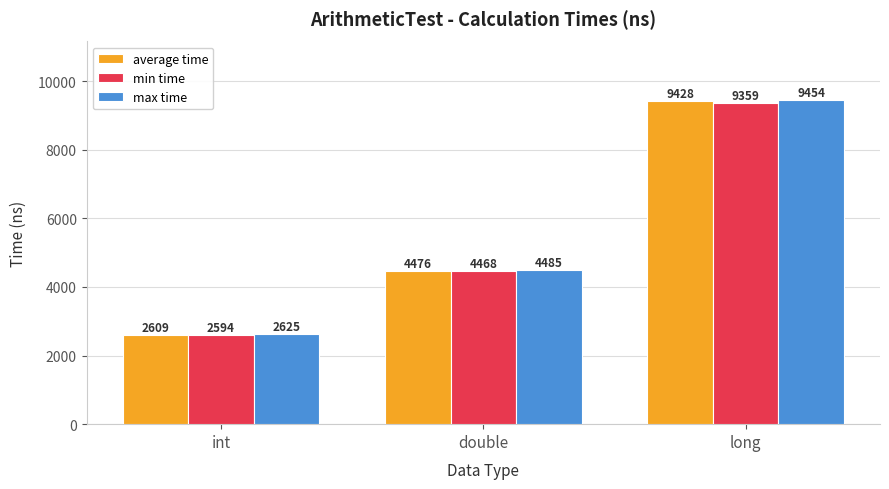

Is the value of max time at int greater than the value of min time at long?

No